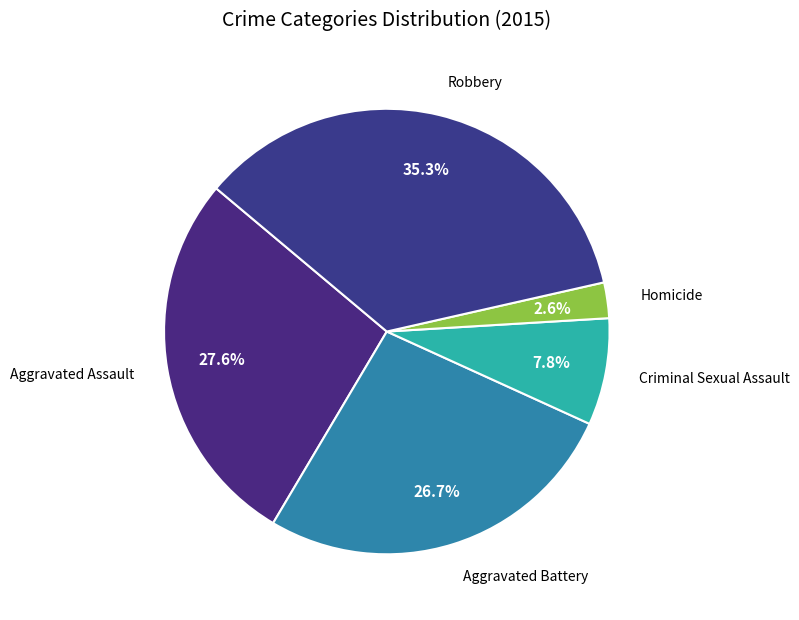

Does Aggravated Assault represent more than half of the total?

No